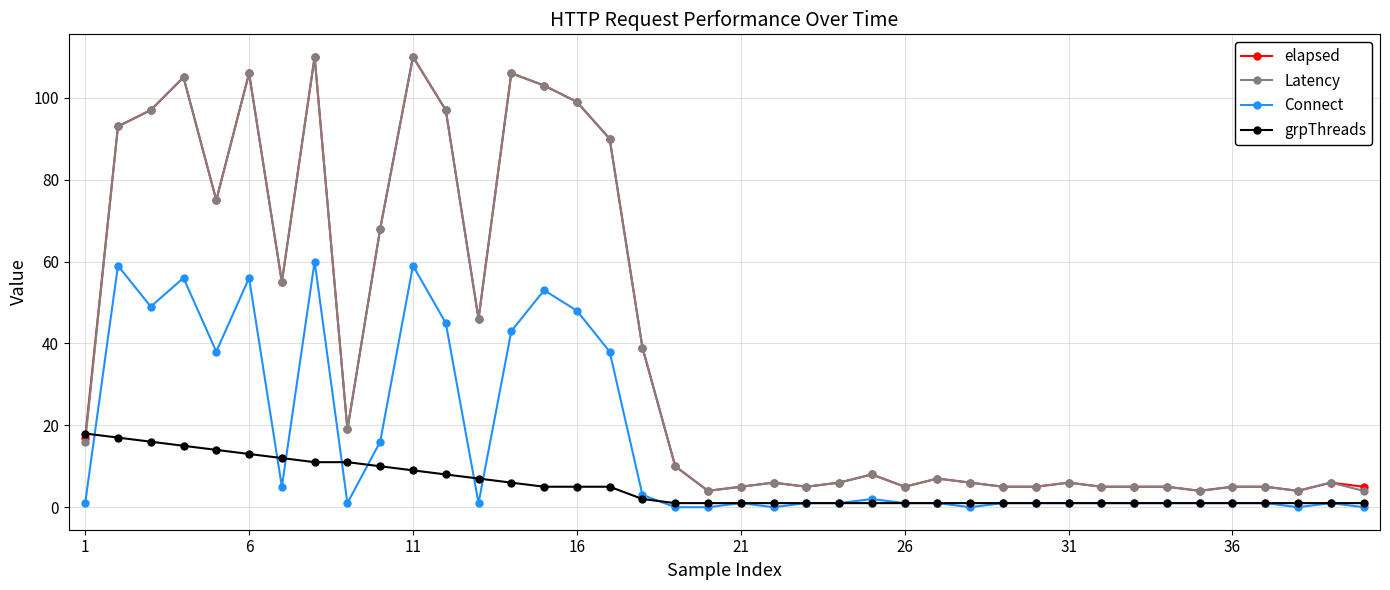

What is the greatest value displayed?

110